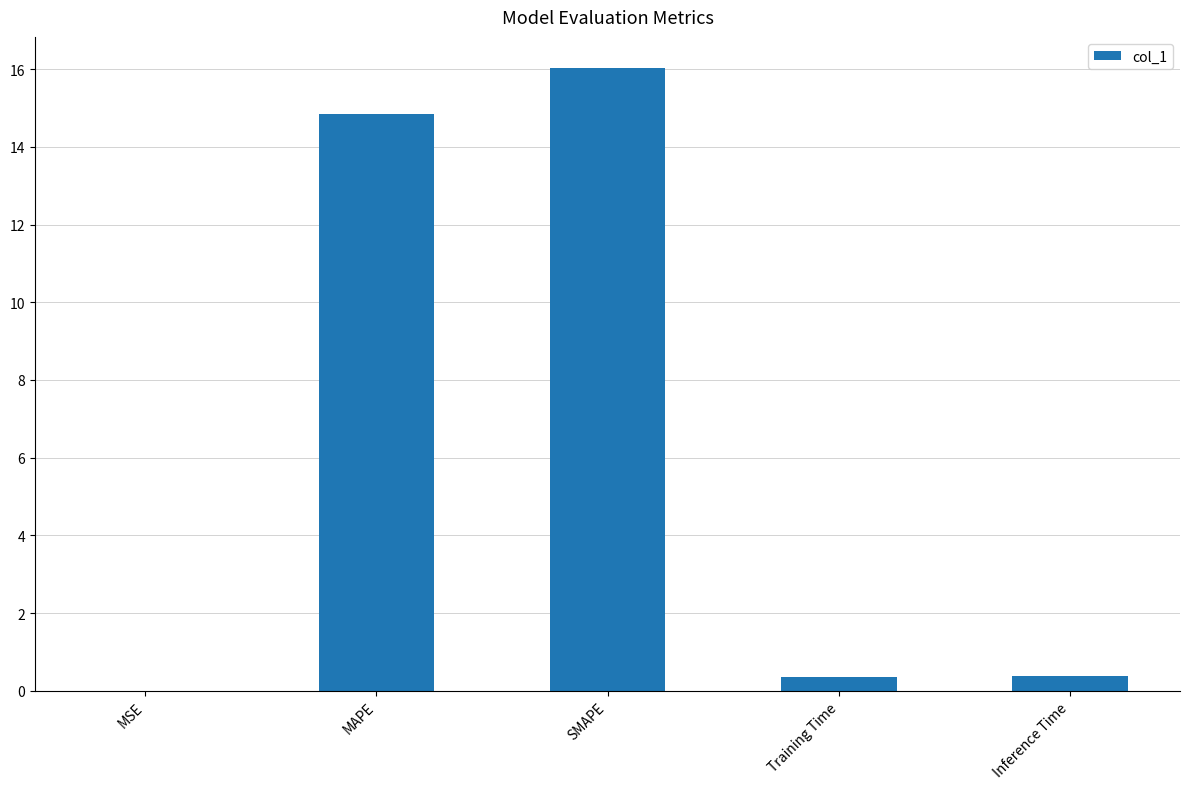

The chart shows a value of 14.8 at MAPE. True or false?

True